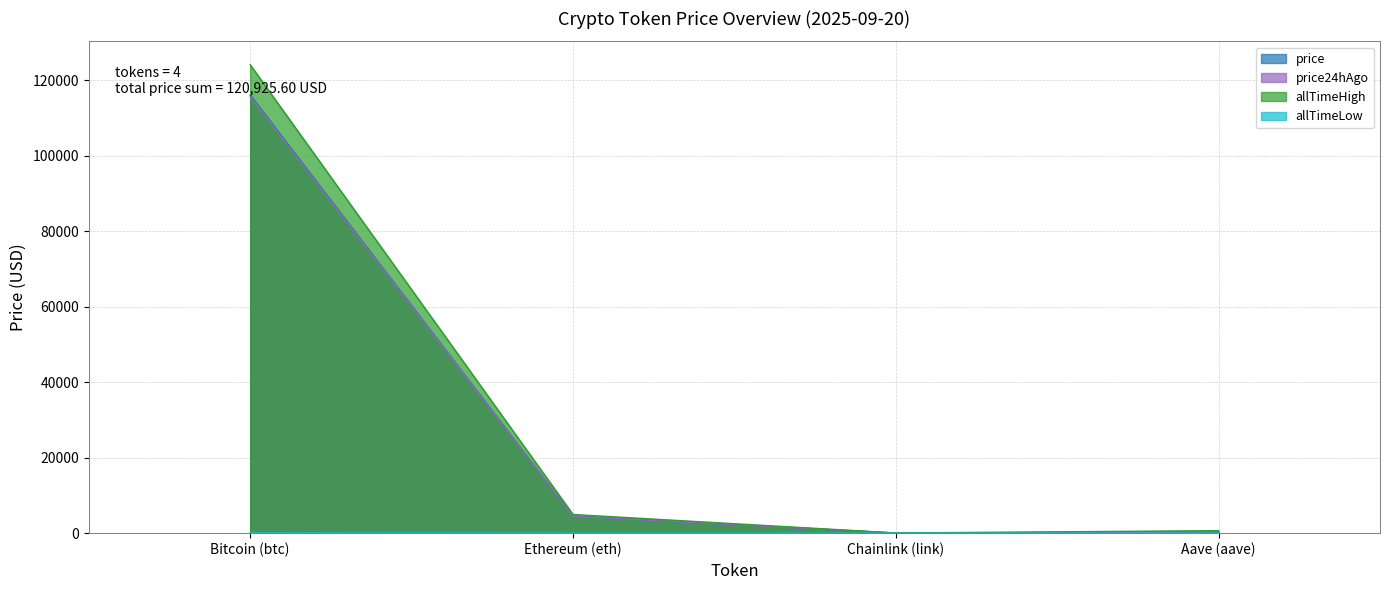

What is the difference between the maximum and minimum values in the allTimeLow series?

67.7